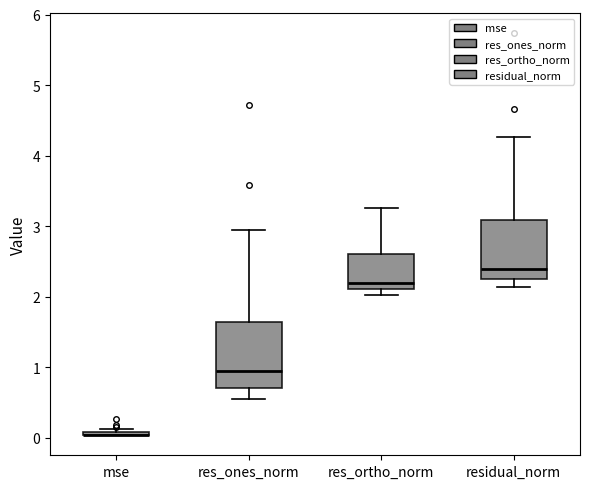

Reading left to right, transcribe this box plot: for each box, give where its median line is, the range the box spans, and where its two whiskers end, as read against the y-axis. The values are not printed on the chart, so give them approximately, as read against the axis.

mse: box collapsed to a line at 0.0, whiskers 0.0 to 0.1
res_ones_norm: median 1.0, box 0.7 to 1.6, whiskers 0.6 to 3.0
res_ortho_norm: median 2.2, box 2.1 to 2.6, whiskers 2.0 to 3.3
residual_norm: median 2.4, box 2.2 to 3.1, whiskers 2.1 to 4.3